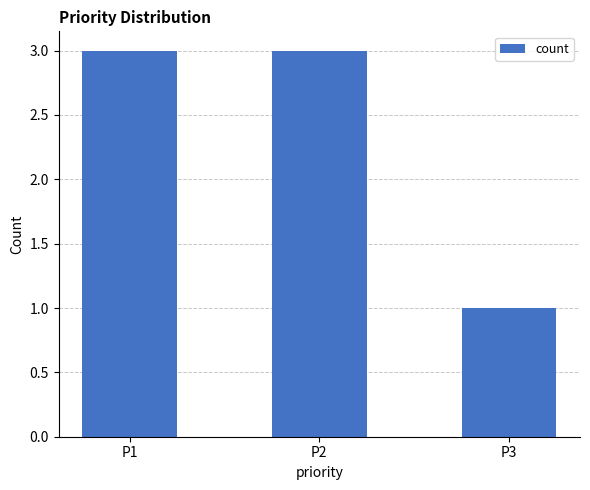

The value at P1 is 3. True or false?

True